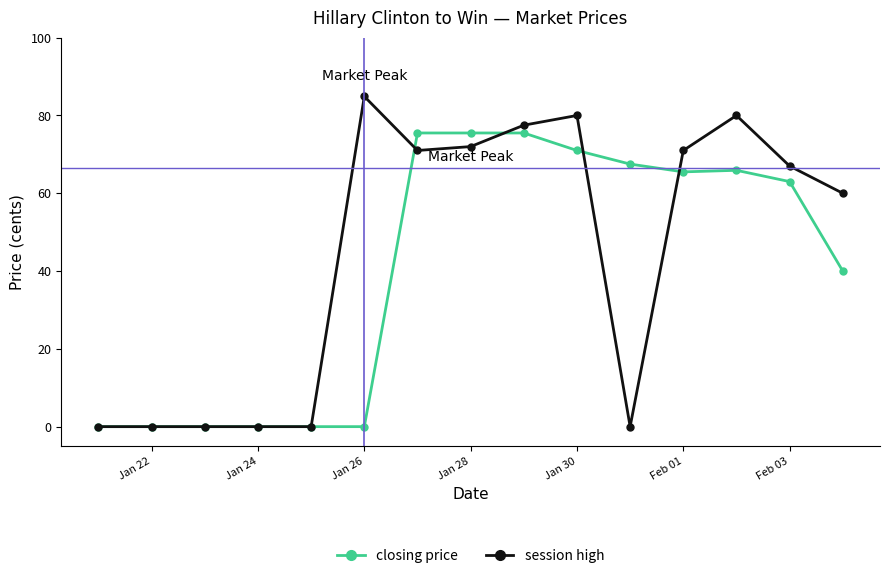

Which series has the largest range (max minus min)?

session high